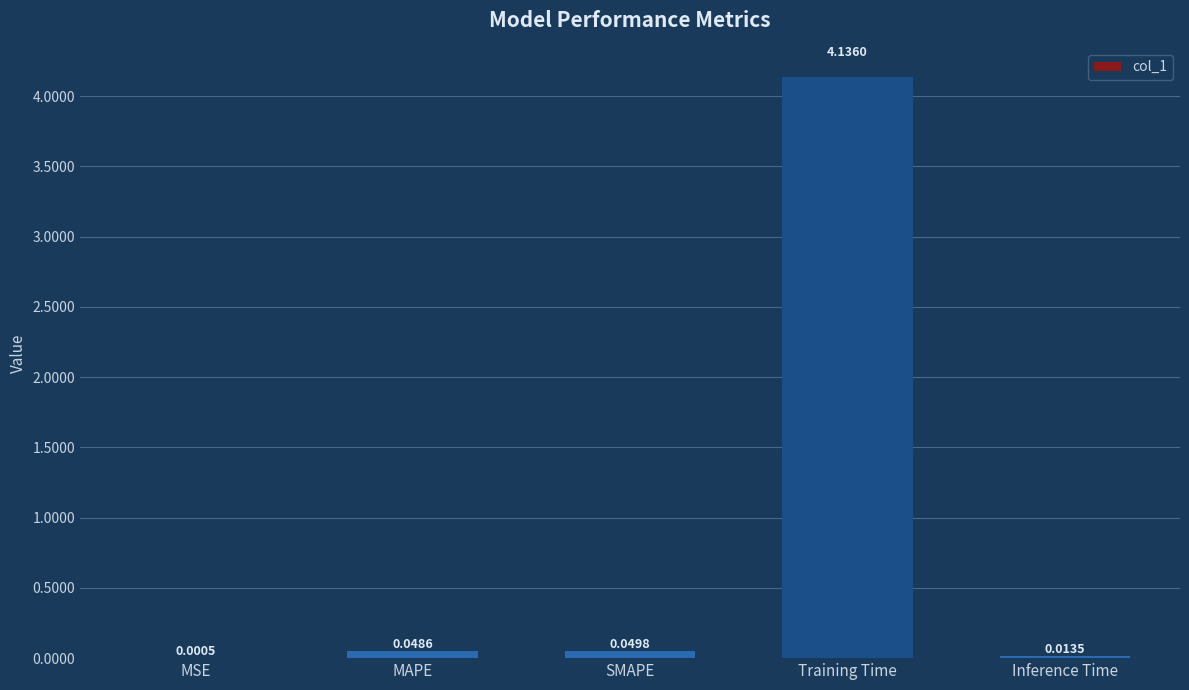

Which label corresponds to the largest value in the chart?

Training Time